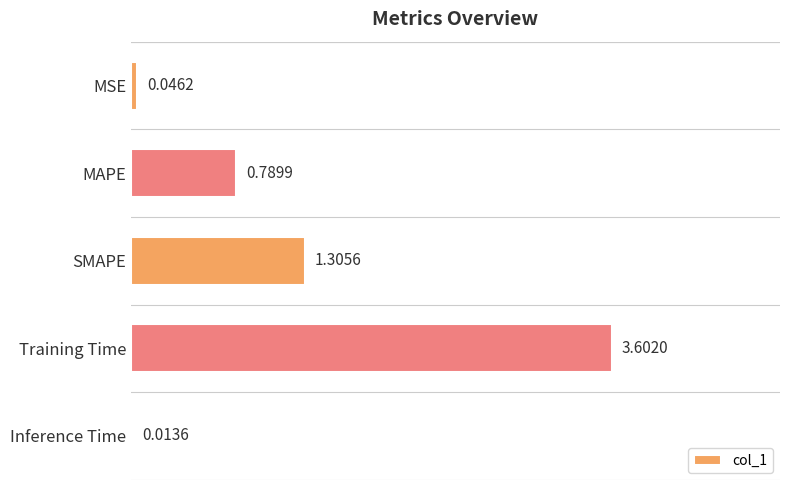

Which label corresponds to the largest value in the chart?

Training Time